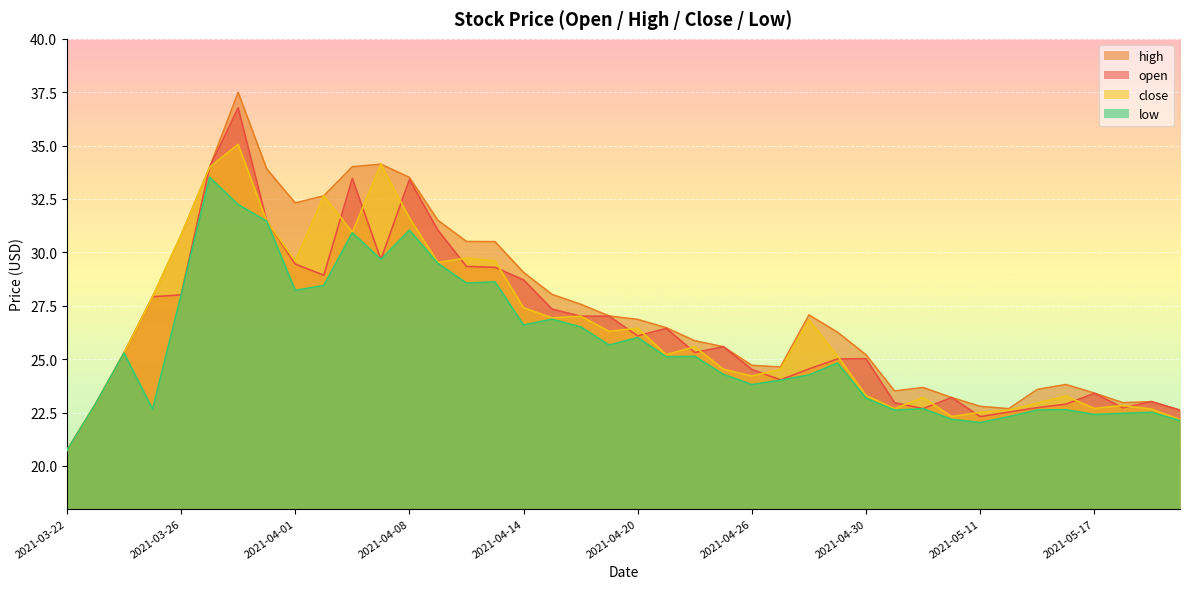

True or false: close has a value of 13.0 at 2021-05-07.

False